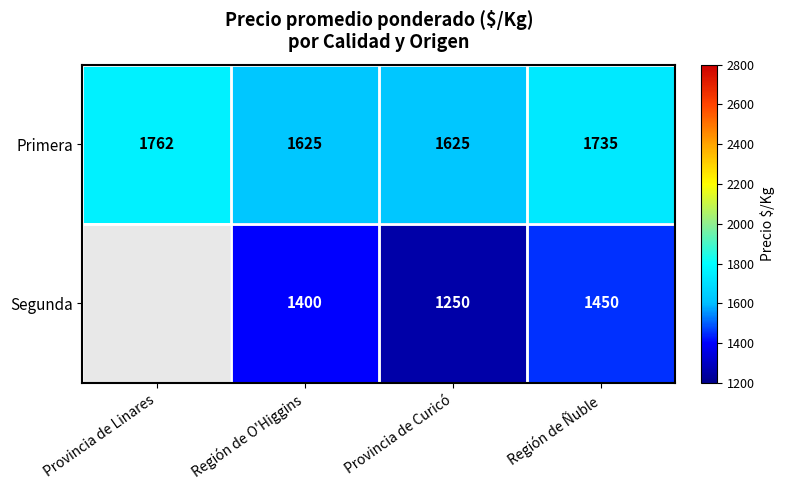

Which has a higher value, Región de O'Higgins or Provincia de Linares?

Provincia de Linares